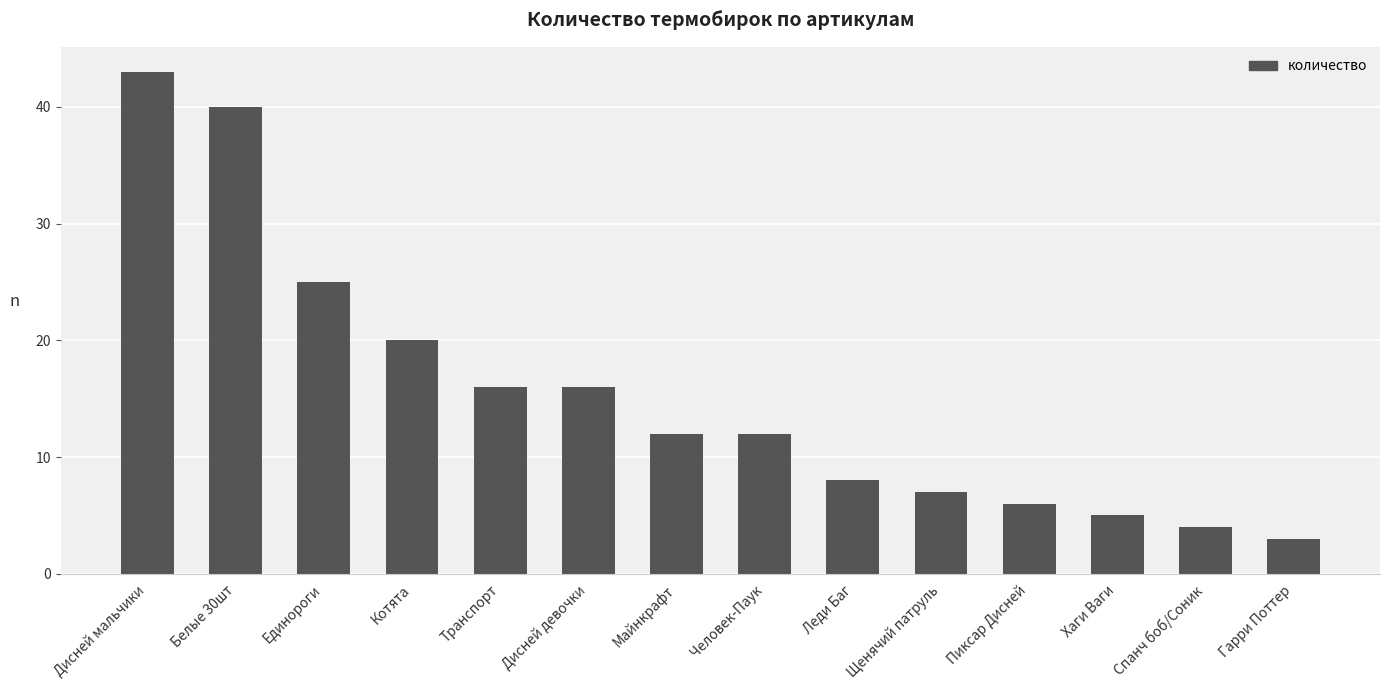

What is the sum of all values?

217